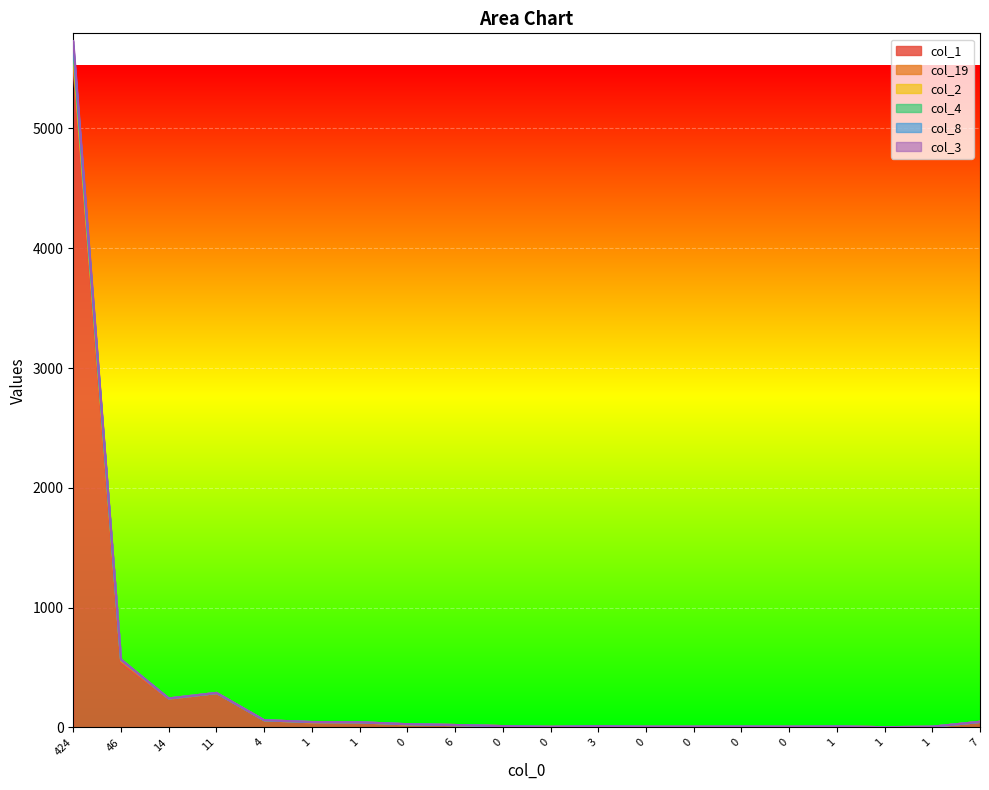

At which category does col_4 reach its first local valley?

14